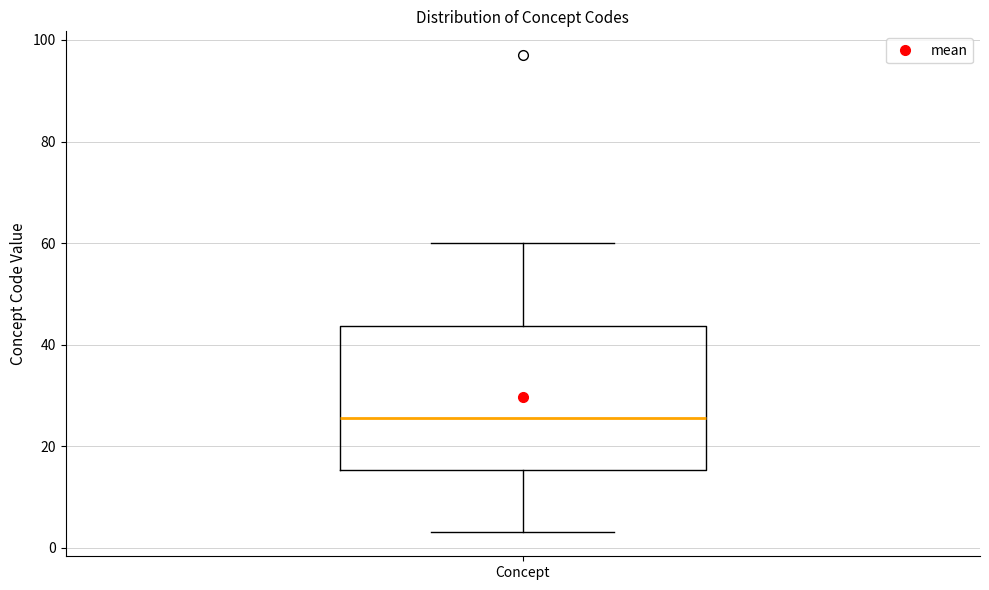

Where does the median line of the box for Concept sit on the y-axis? The values are not printed on the chart, so give them approximately, as read against the axis.

26